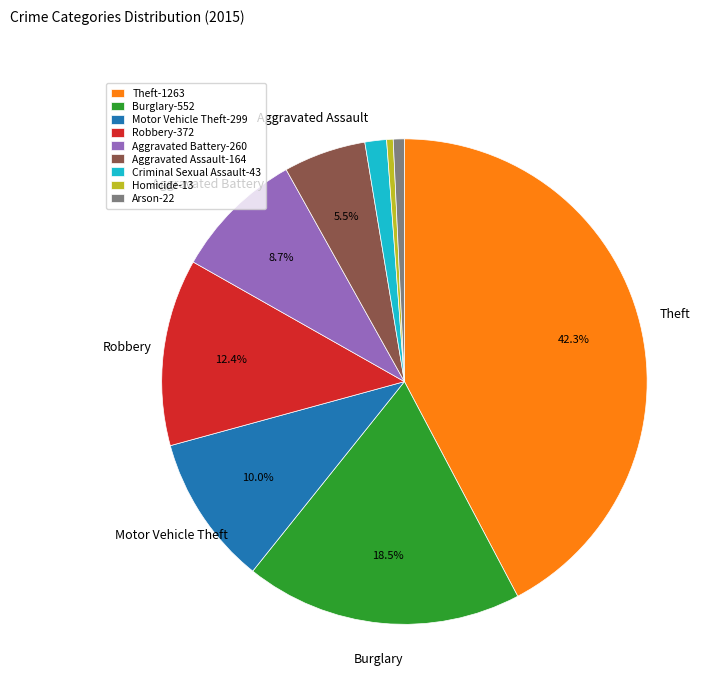

What is the largest slice in the pie chart?

Theft